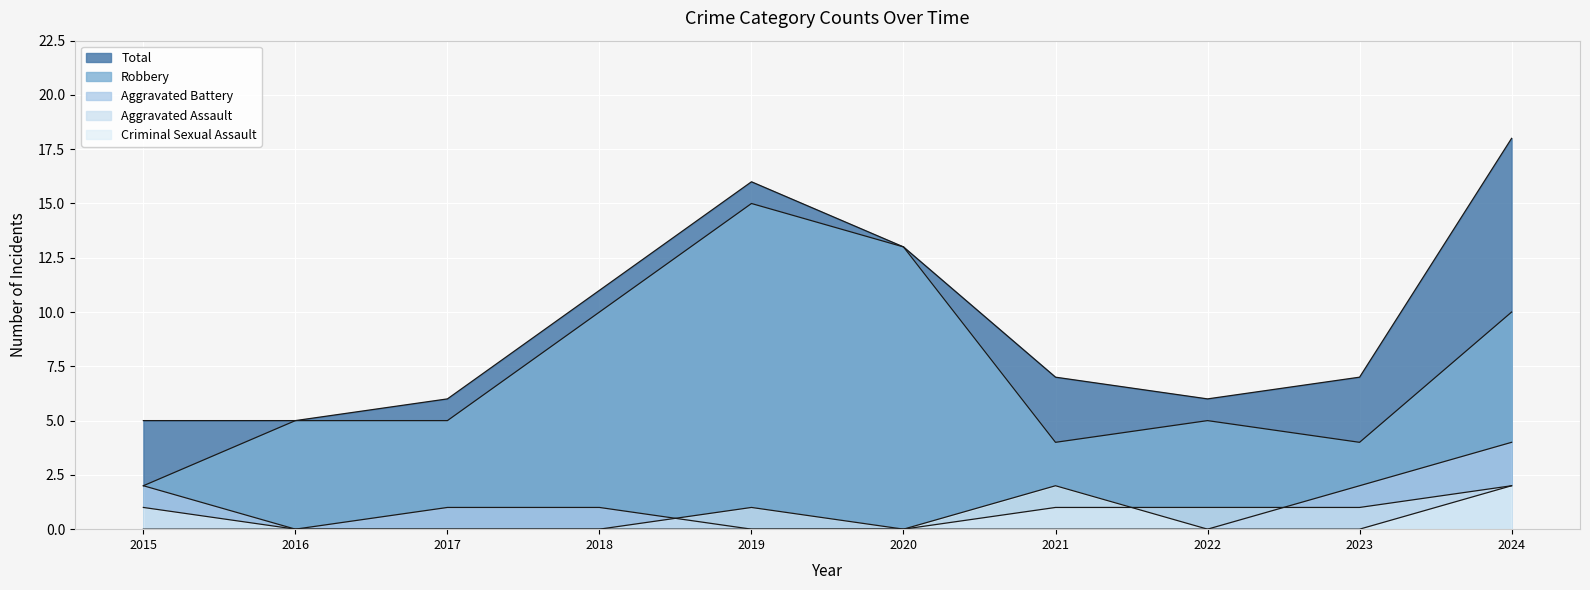

Reading right to left, transcribe all the data shown in this chart.

Aggravated Assault: 2	1	1	1	0	1	0	0	0	0
Aggravated Battery: 4	2	0	0	0	0	1	1	0	2
Criminal Sexual Assault: 2	0	0	2	0	0	0	0	0	1
Robbery: 10	4	5	4	13	15	10	5	5	2
Total: 18	7	6	7	13	16	11	6	5	5